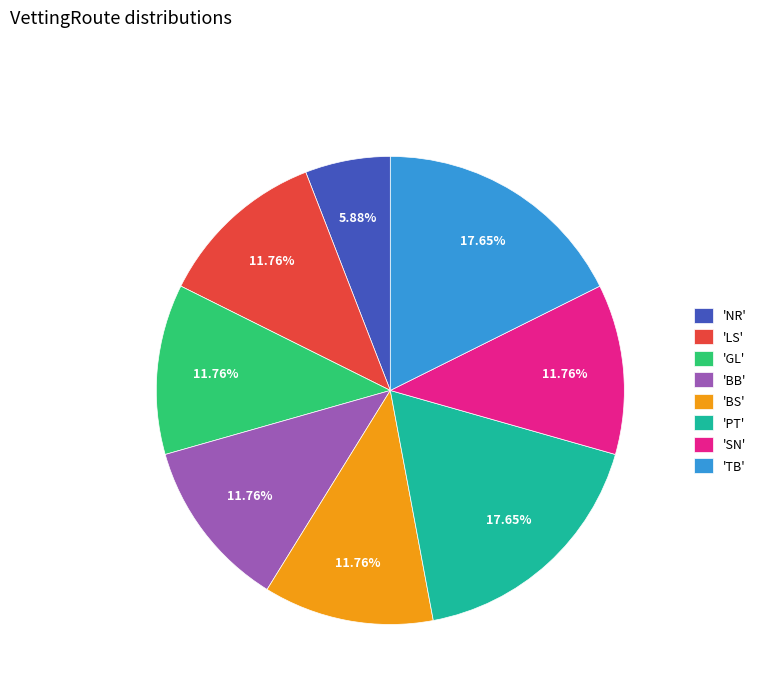

Which slice is the smallest?

'NR'